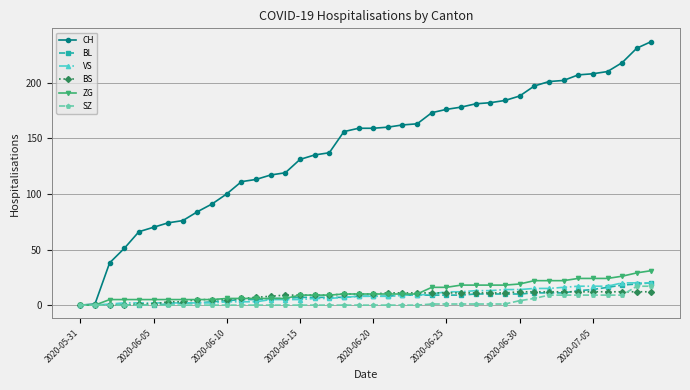

Which series has the widest spread of values?

CH